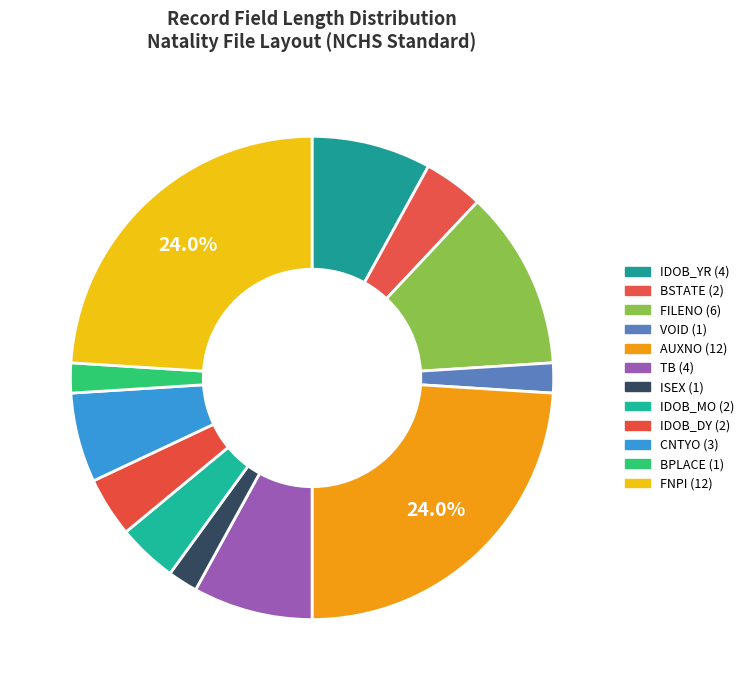

How many segments does this pie chart have?

12